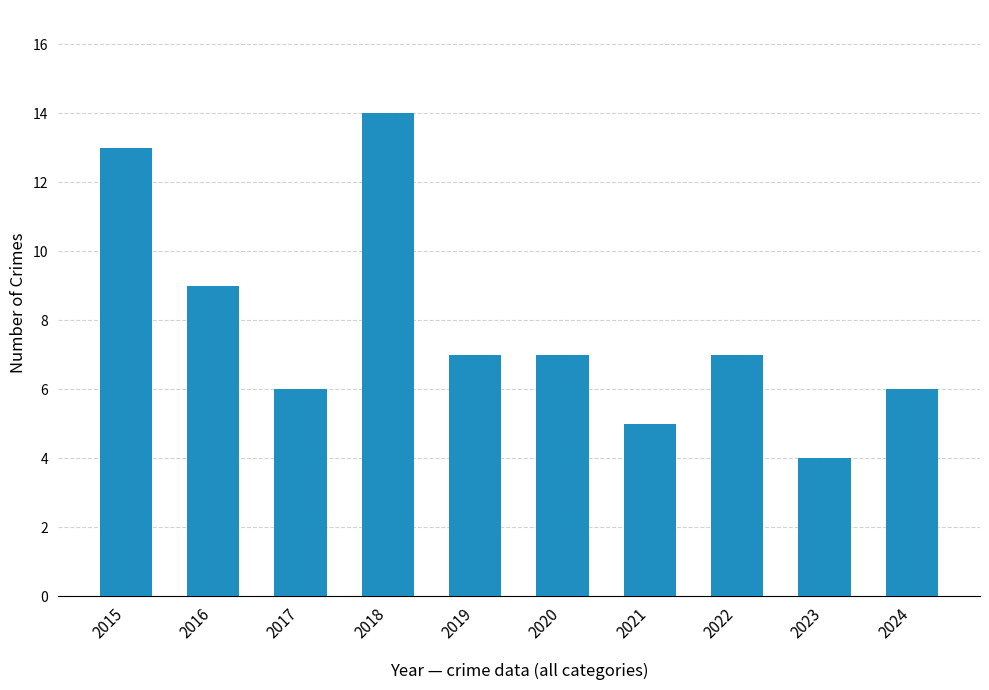

What is the smallest value displayed?

4